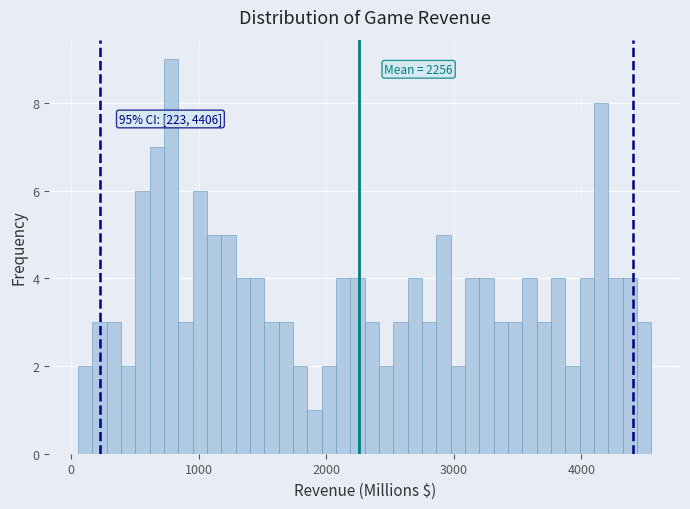

Around what value on the x-axis is the tallest bar? Give the approximate position of its centre, as read against the axis.

800